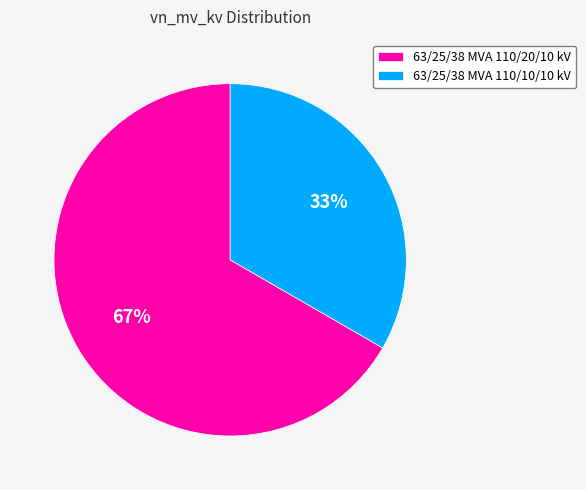

To the nearest percent, what percentage of the pie is 63/25/38 MVA 110/20/10 kV?

67%